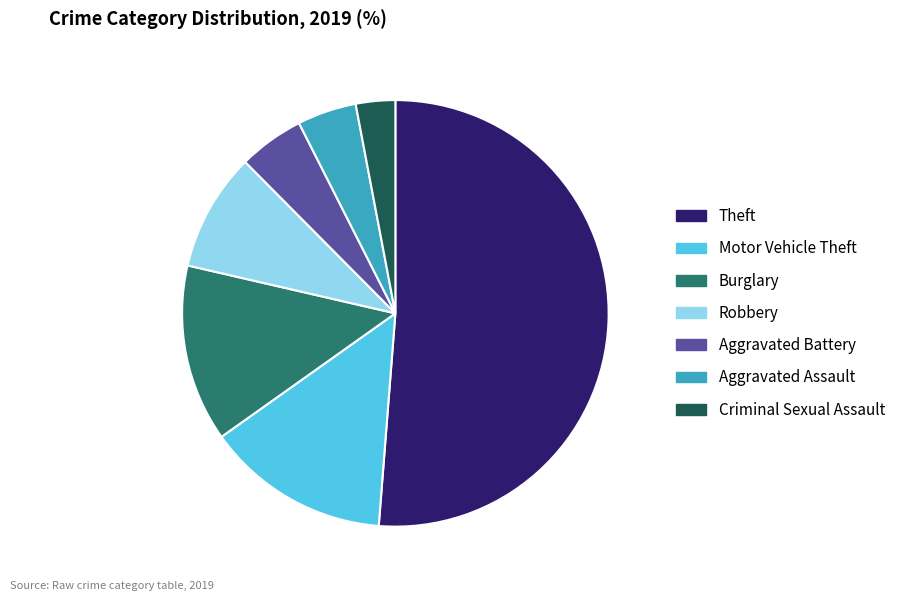

Which category accounts for the majority?

Theft